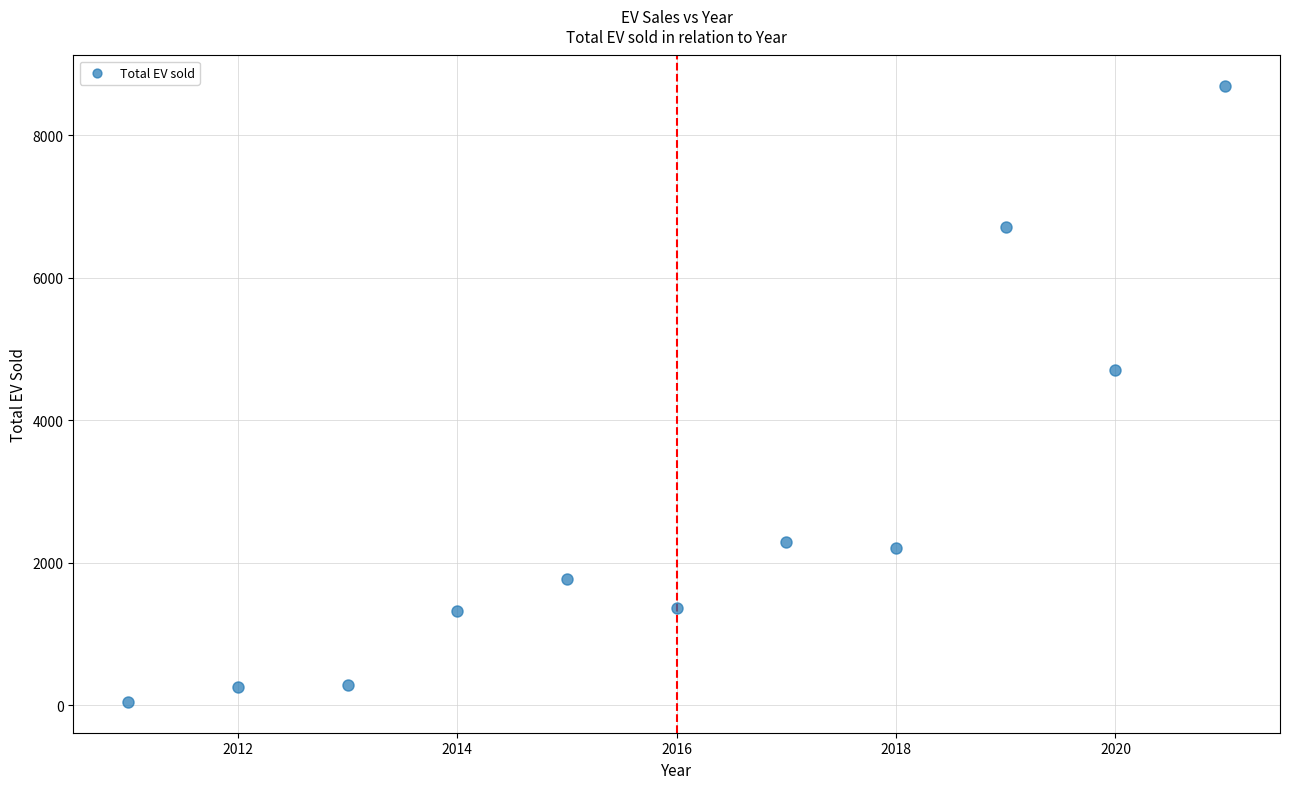

What Y value in the scatter plot is closest to 4368?

4700